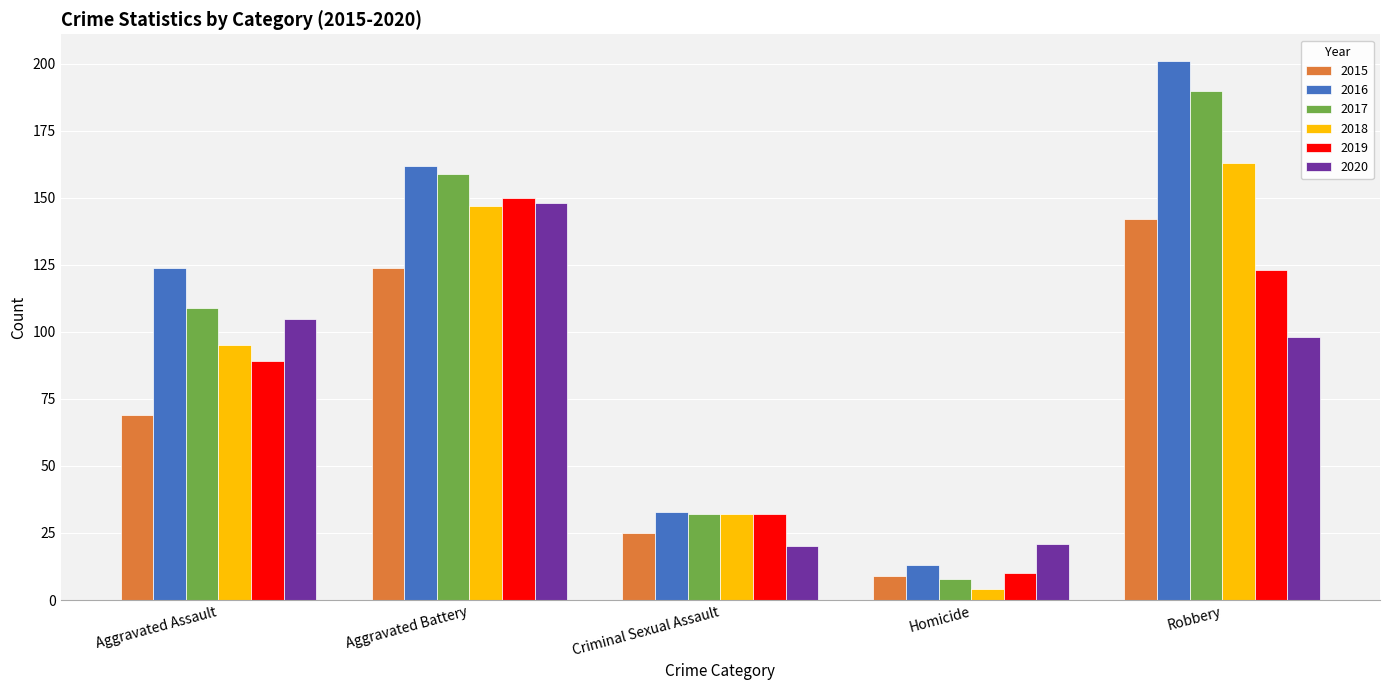

Are the bars grouped side by side (vs. stacked)?

Yes